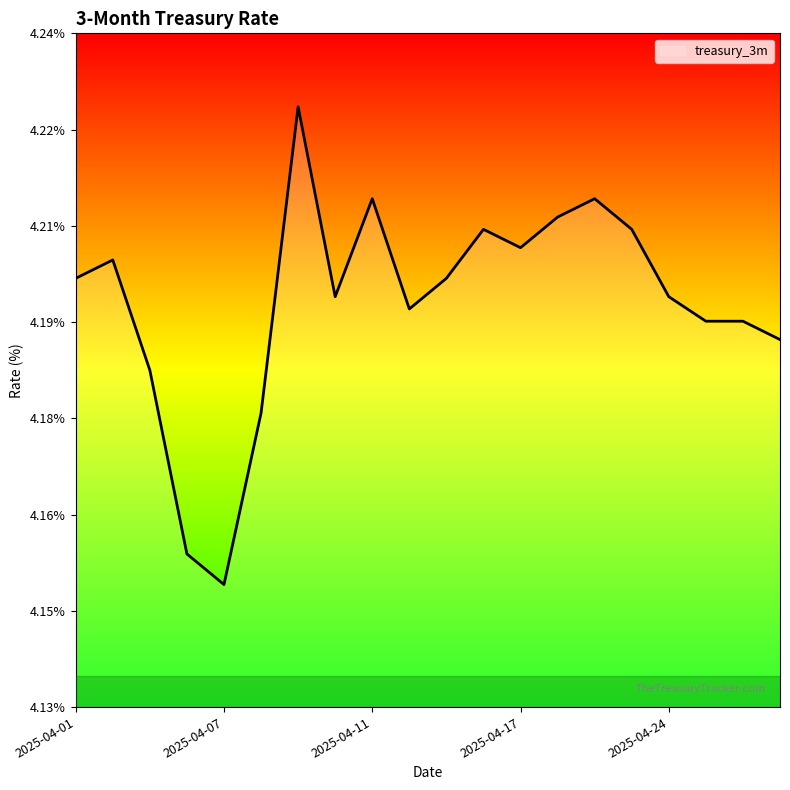

Does the chart display data point markers on the line(s)?

No